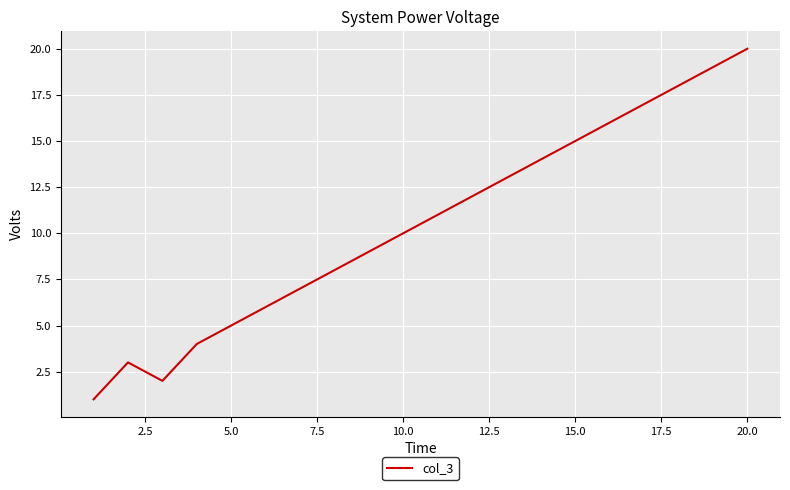

What is the maximum value shown in the chart?

20